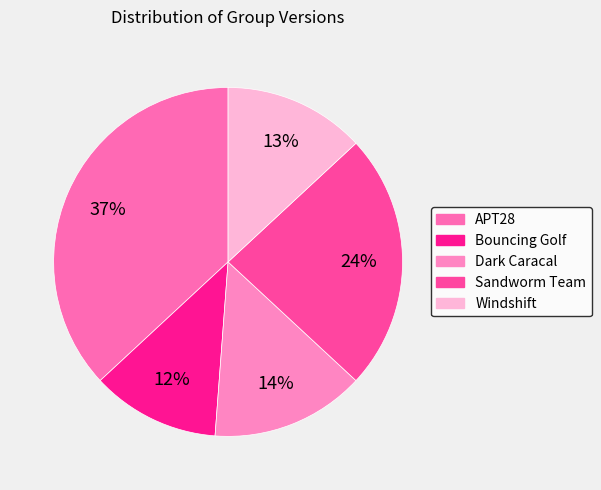

What is the smallest slice in the pie chart?

Bouncing Golf